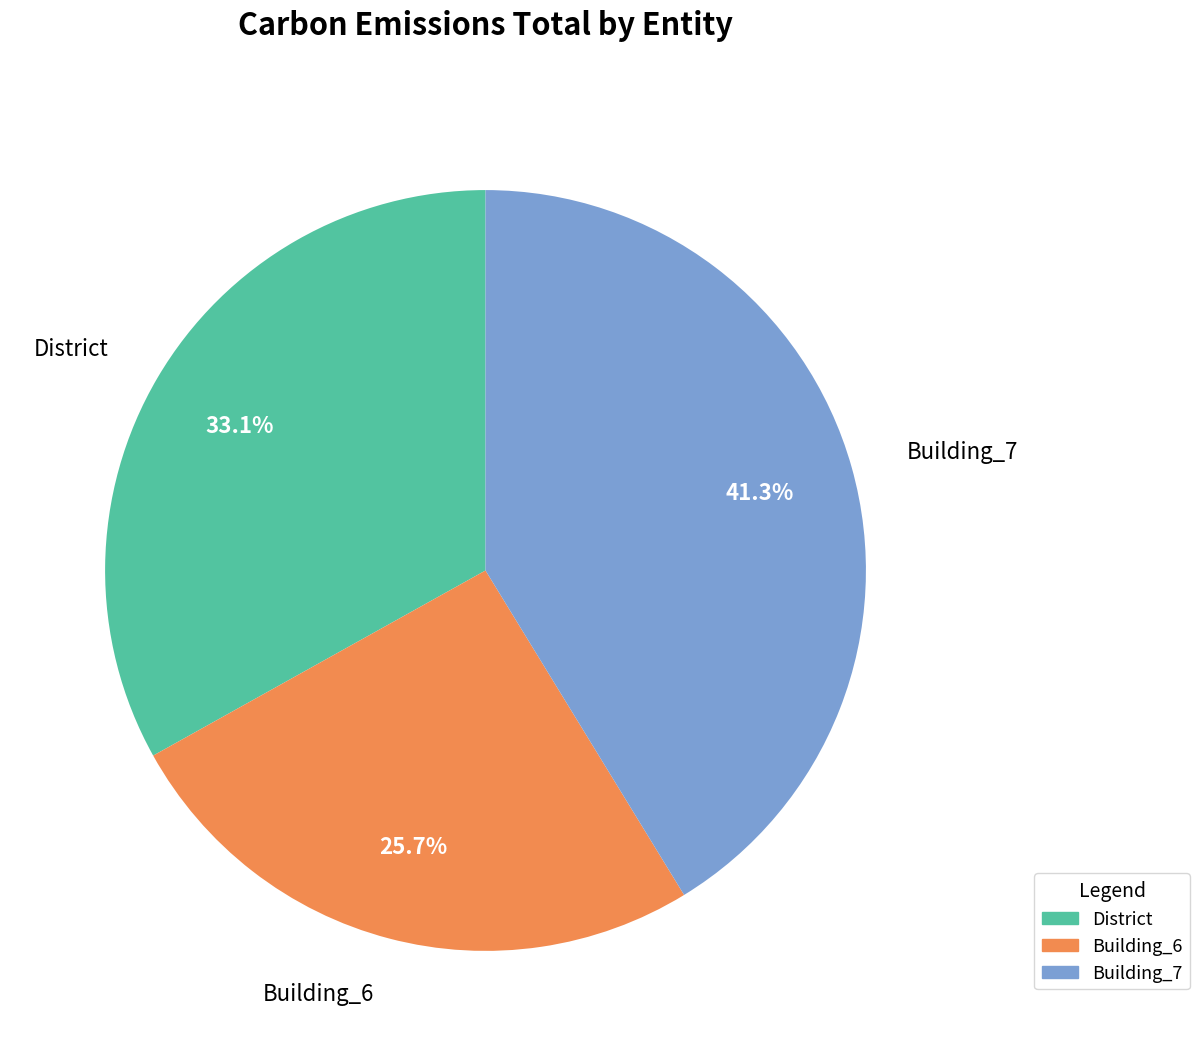

To the nearest percent, what is the average slice percentage?

33%